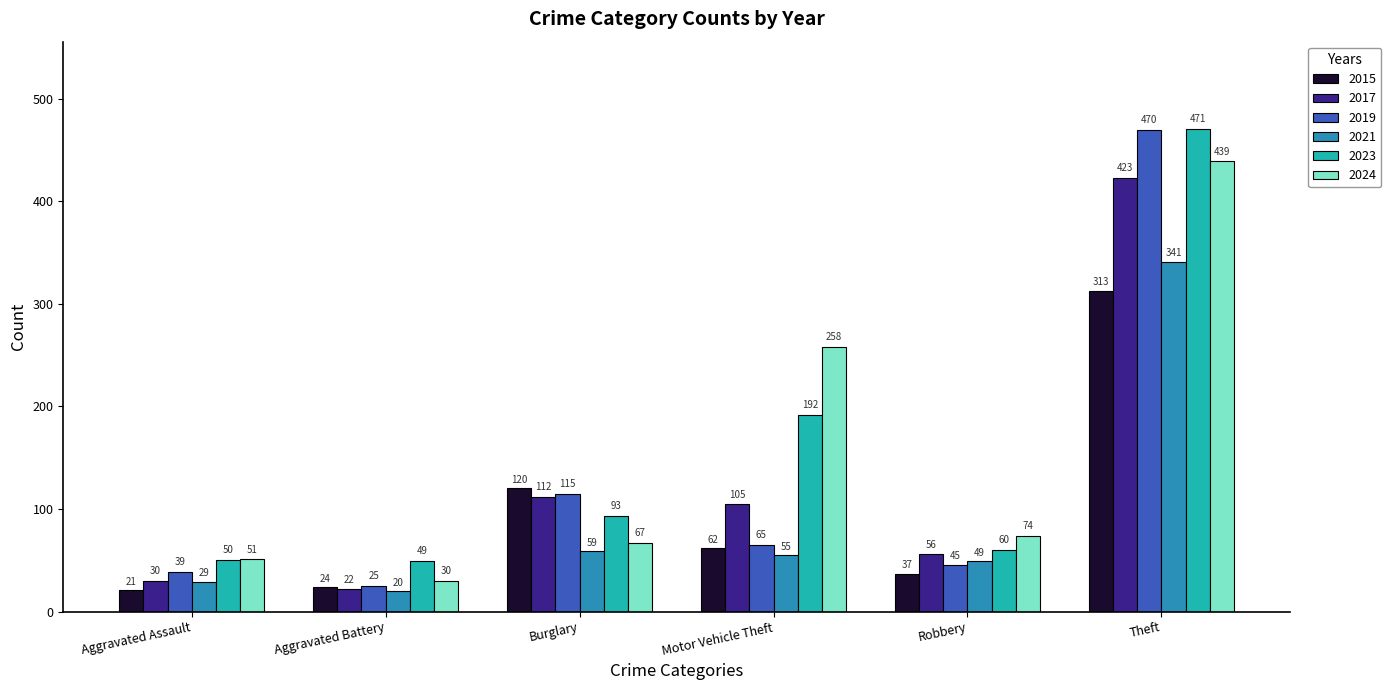

Where does the 2024 series first go above 74?

Motor Vehicle Theft